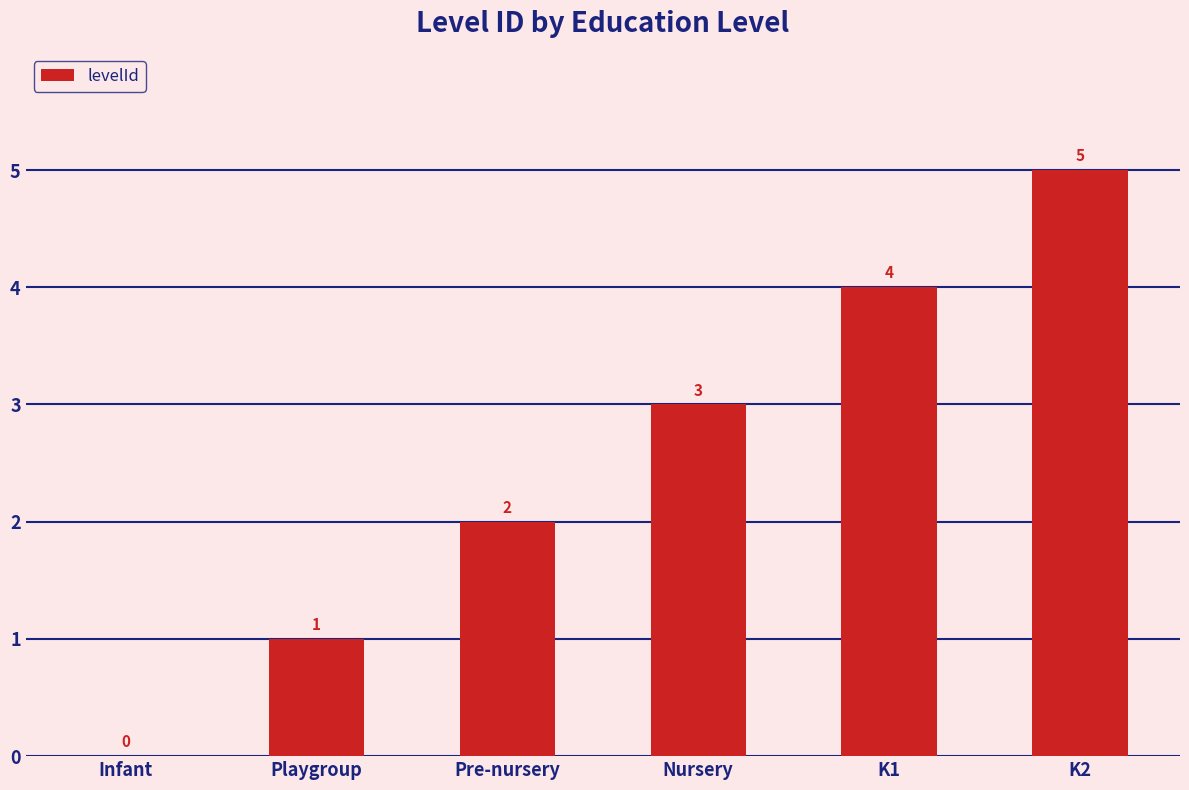

True or false: the data shows 1 at Nursery.

False